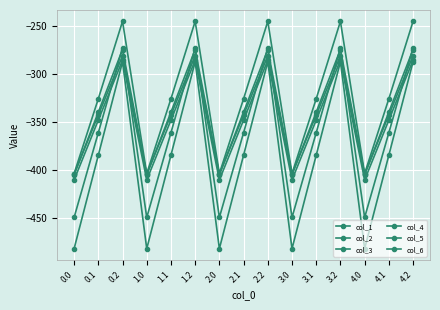

True or false: col_1 and col_6 cross at least once.

False